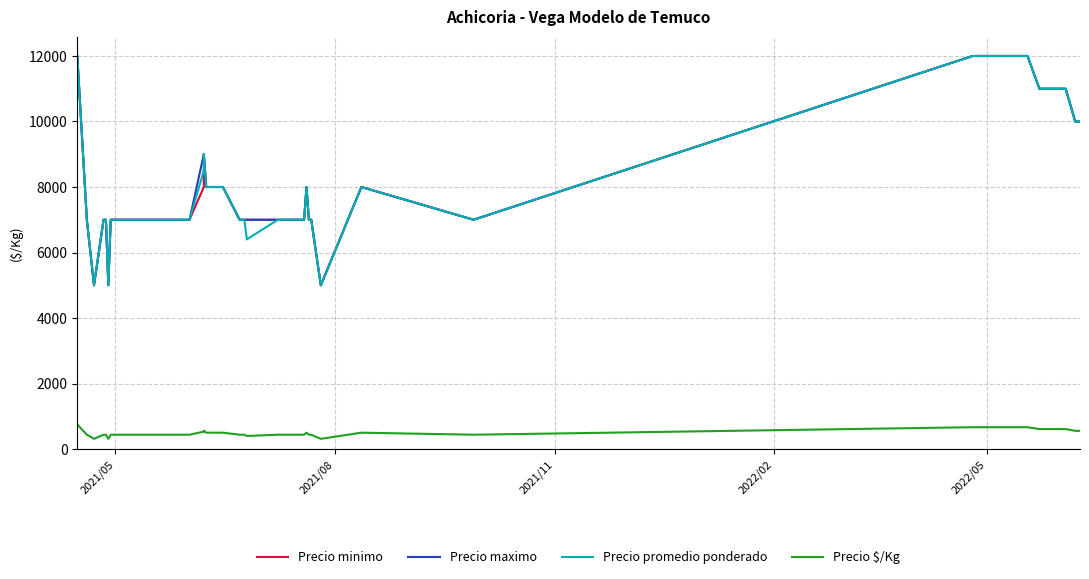

In Precio minimo, how many points are lower than both neighbors (excluding endpoints)?

4